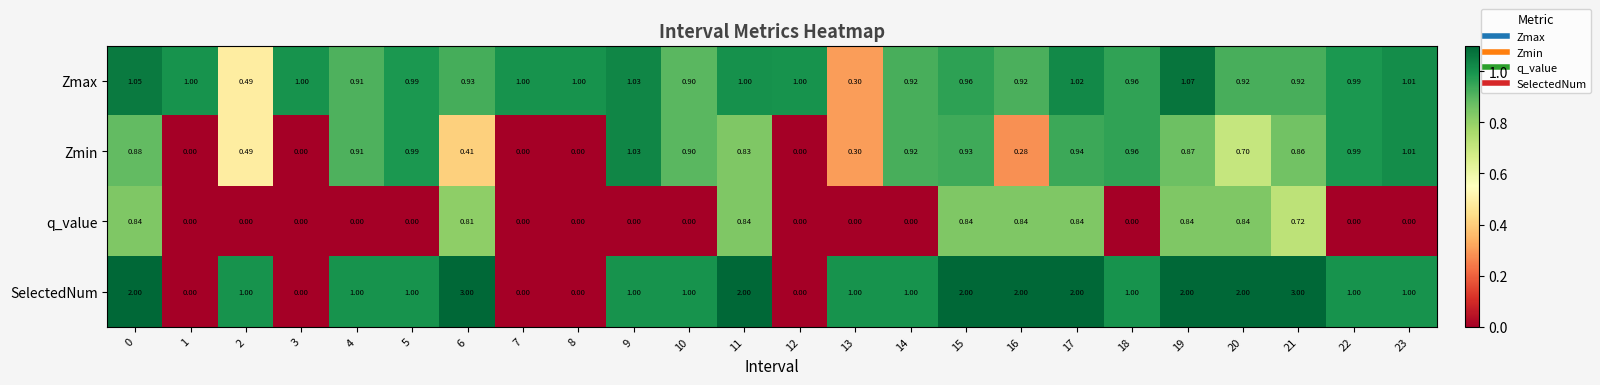

At 19, list the series in order from smallest to largest.

q_value, Zmin, Zmax, SelectedNum